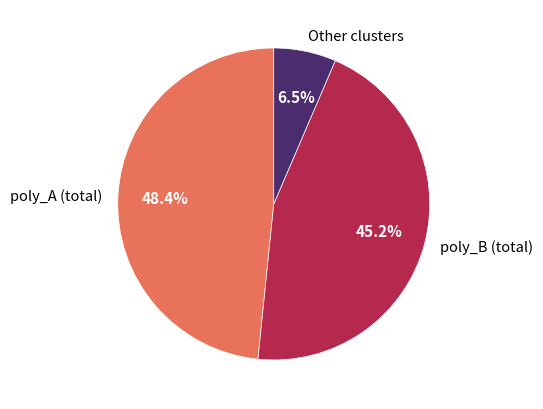

What is the largest slice in the pie chart?

poly_A (total)